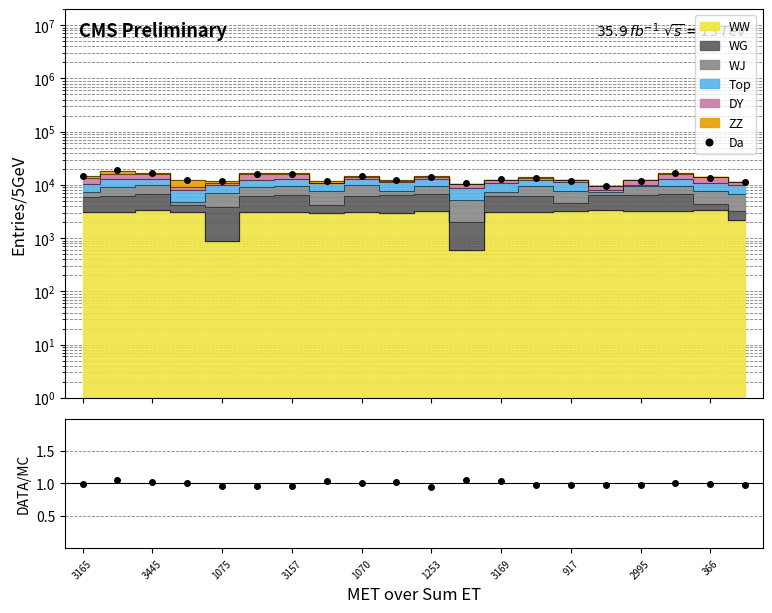

Is it true that the value at 3445 is 7030.3?

False